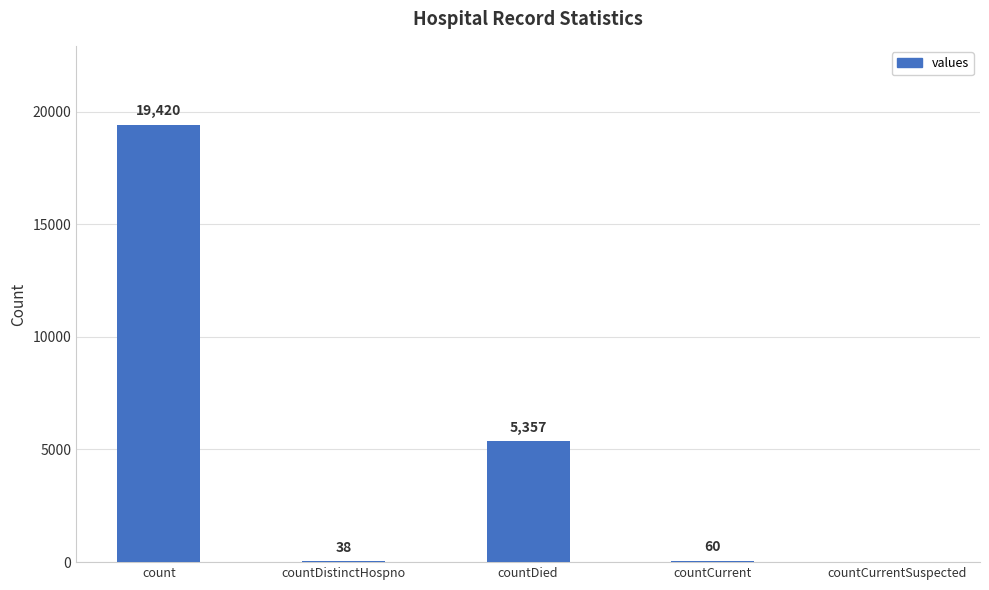

Is it true that the value at countCurrent is 60?

True